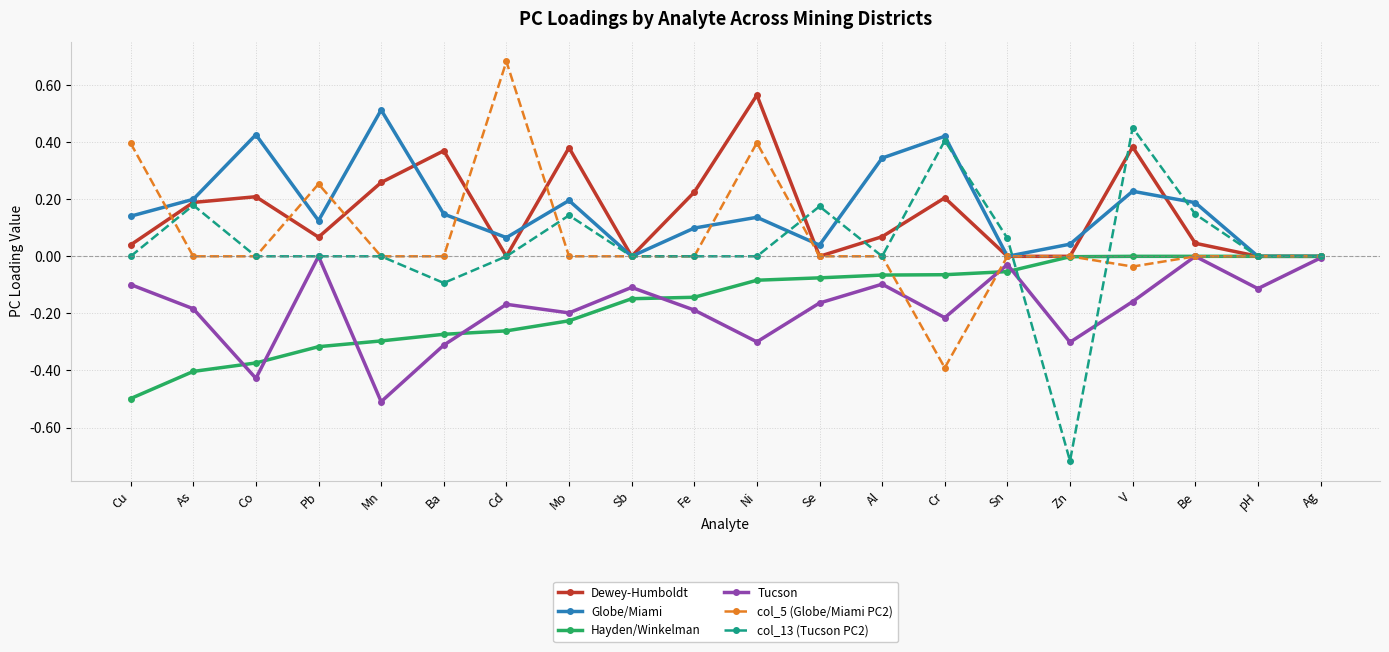

What is the label of the 12th point from the left?

Se